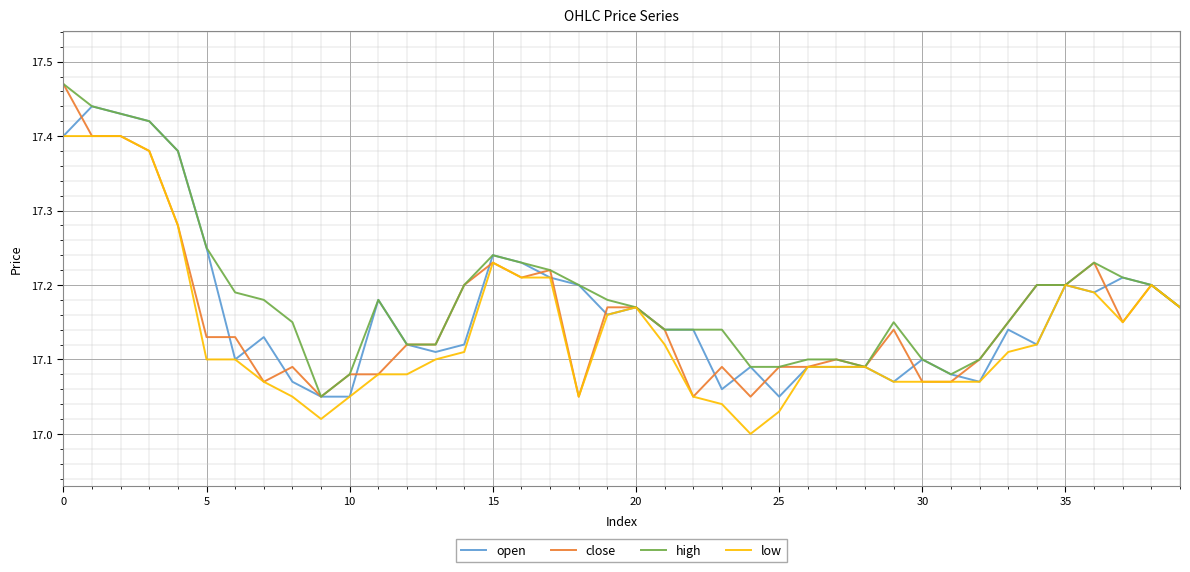

Reading right to left, list all the values displayed in this chart.

open: 17.2	17.2	17.2	17.2	17.2	17.1	17.1	17.1	17.1	17.1	17.1	17.1	17.1	17.1	17.1	17.1	17.1	17.1	17.1	17.2	17.2	17.2	17.2	17.2	17.2	17.1	17.1	17.1	17.2	17.1	17.1	17.1	17.1	17.1	17.2	17.4	17.4	17.4	17.4	17.4
close: 17.2	17.2	17.1	17.2	17.2	17.2	17.1	17.1	17.1	17.1	17.1	17.1	17.1	17.1	17.1	17.1	17.1	17.1	17.1	17.2	17.2	17.1	17.2	17.2	17.2	17.2	17.1	17.1	17.1	17.1	17.1	17.1	17.1	17.1	17.1	17.3	17.4	17.4	17.4	17.5
high: 17.2	17.2	17.2	17.2	17.2	17.2	17.1	17.1	17.1	17.1	17.1	17.1	17.1	17.1	17.1	17.1	17.1	17.1	17.1	17.2	17.2	17.2	17.2	17.2	17.2	17.2	17.1	17.1	17.2	17.1	17.1	17.1	17.2	17.2	17.2	17.4	17.4	17.4	17.4	17.5
low: 17.2	17.2	17.1	17.2	17.2	17.1	17.1	17.1	17.1	17.1	17.1	17.1	17.1	17.1	17.0	17.0	17.0	17.1	17.1	17.2	17.2	17.1	17.2	17.2	17.2	17.1	17.1	17.1	17.1	17.1	17.0	17.1	17.1	17.1	17.1	17.3	17.4	17.4	17.4	17.4